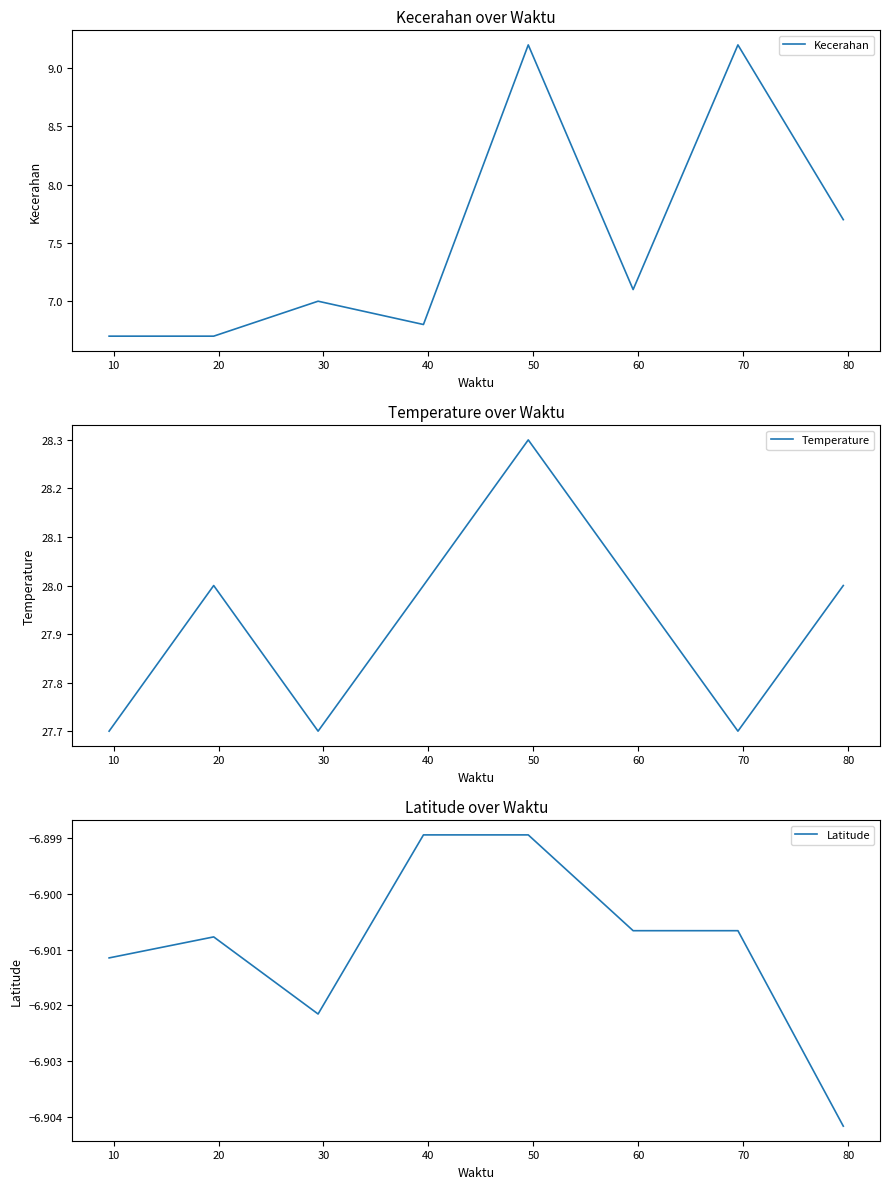

What are all the series names shown in the legend?

Kecerahan, Temperature, Latitude